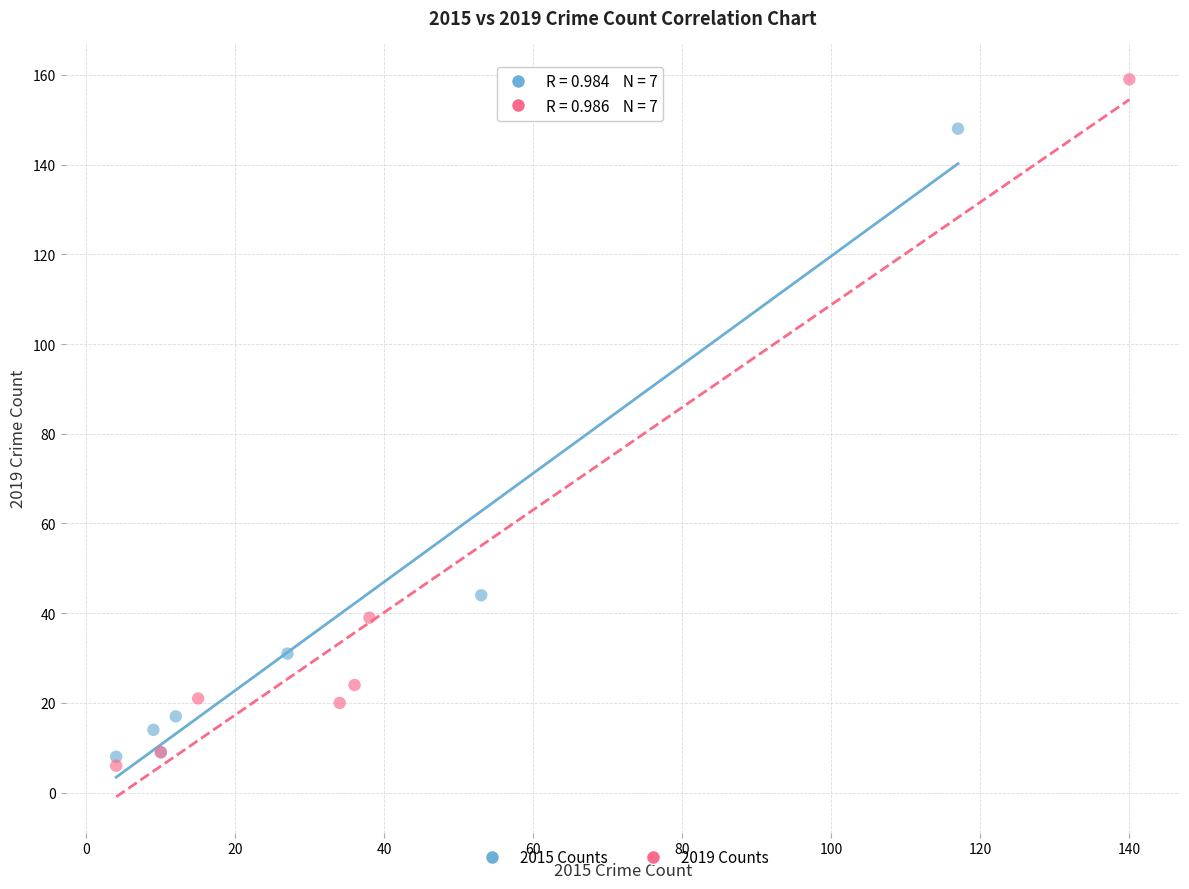

Which series reaches the maximum Y coordinate?

2019 Counts